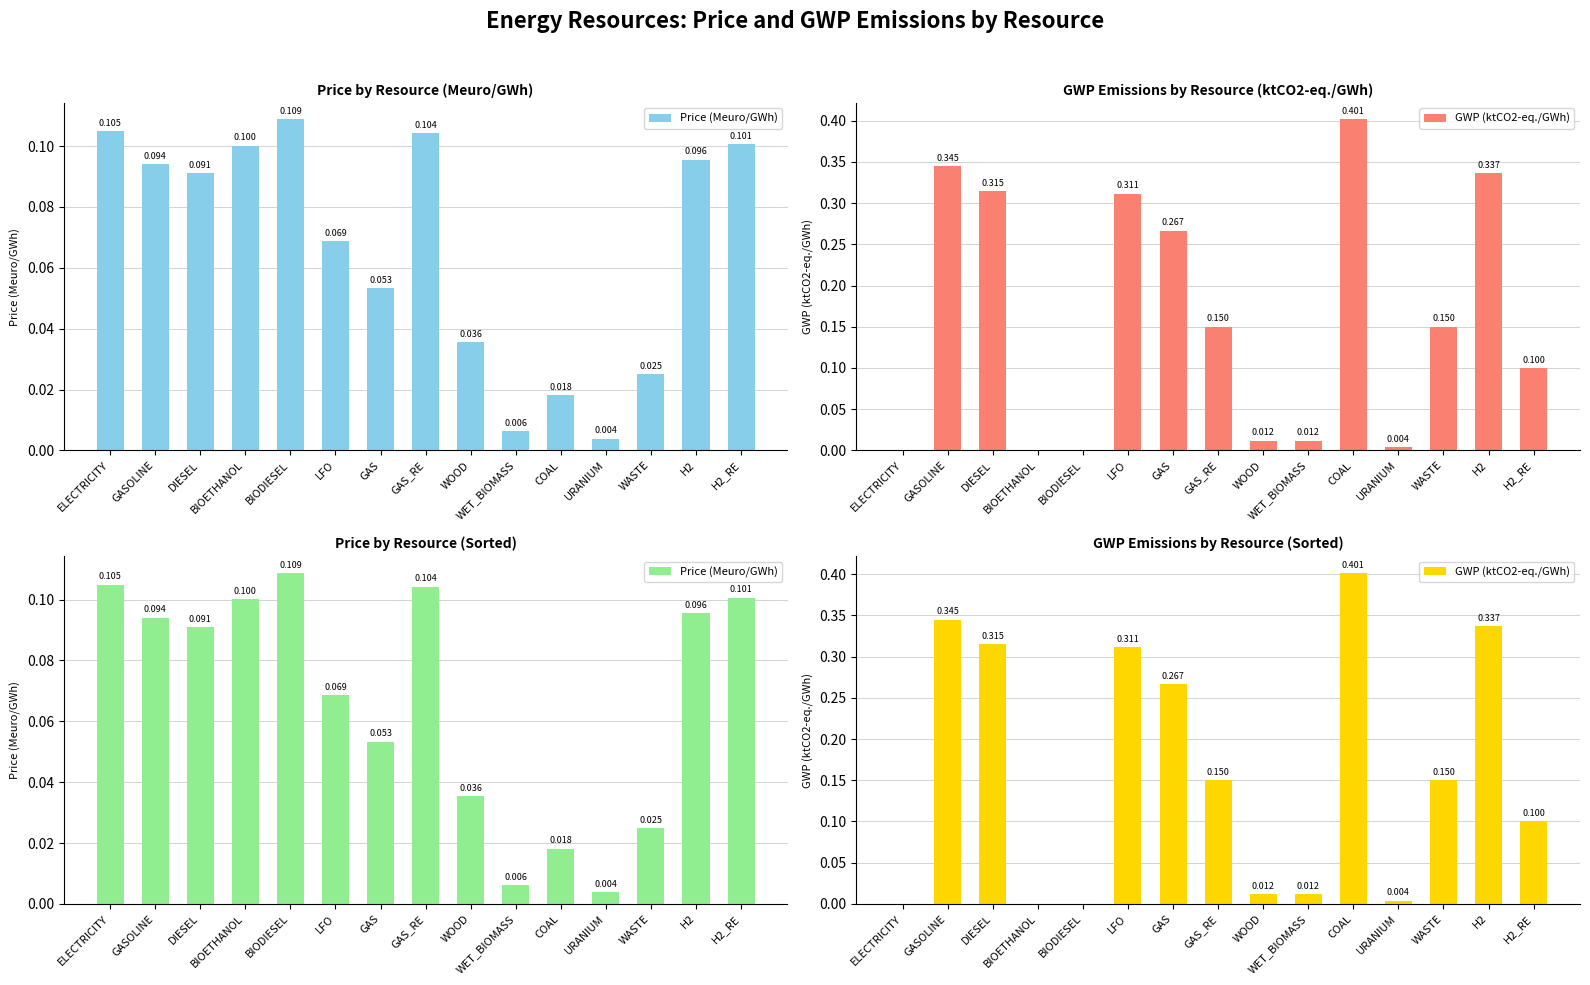

Which series has the largest total across all categories?

GWP (ktCO2-eq./GWh)